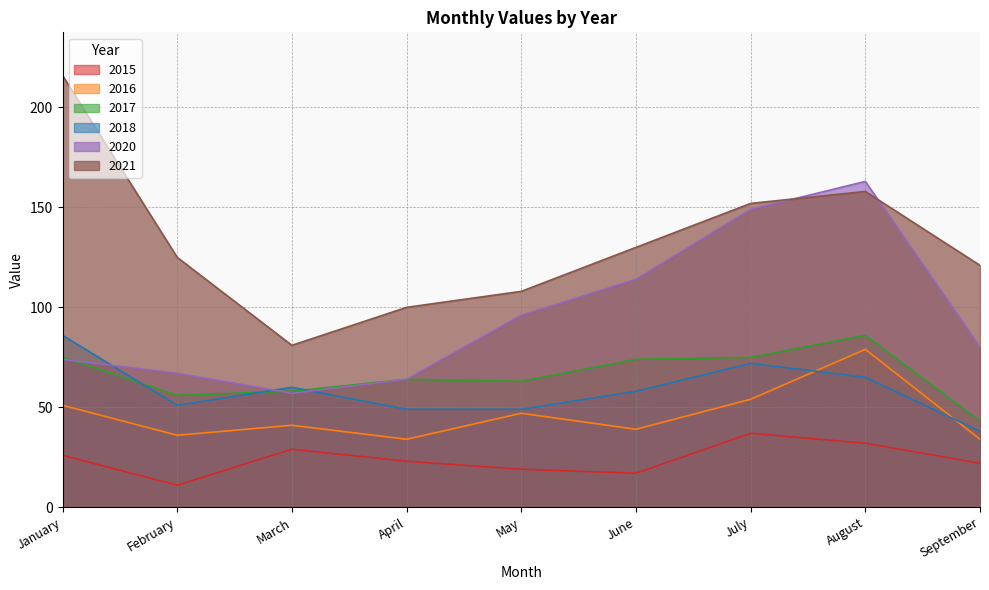

At August, list the series in order from smallest to largest.

2015, 2018, 2016, 2017, 2021, 2020